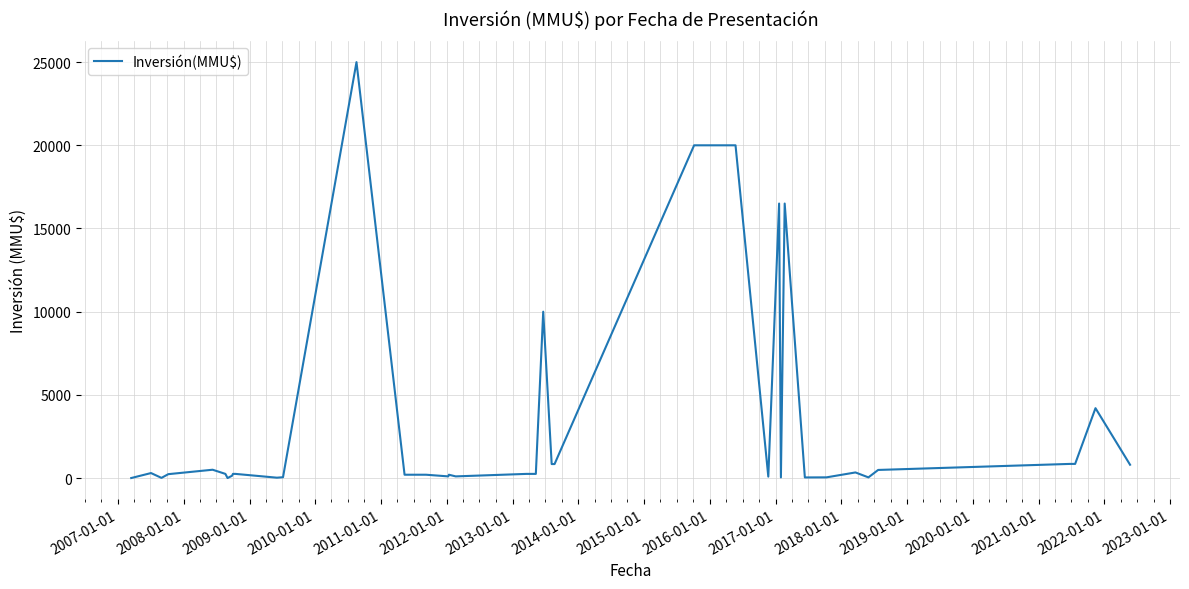

What is the maximum value shown in the chart?

25000